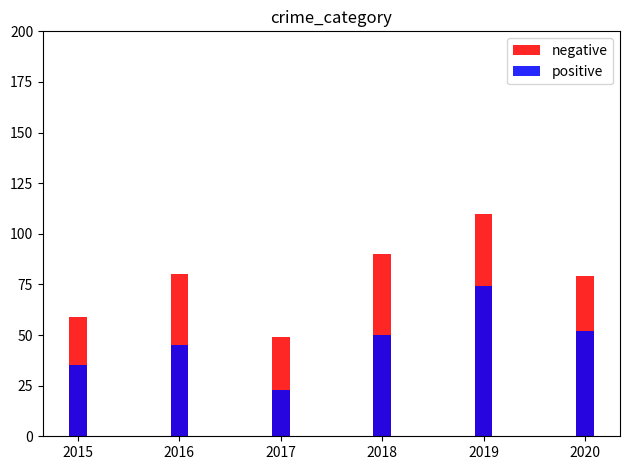

Count the negative values in the range 59 to 90.

4